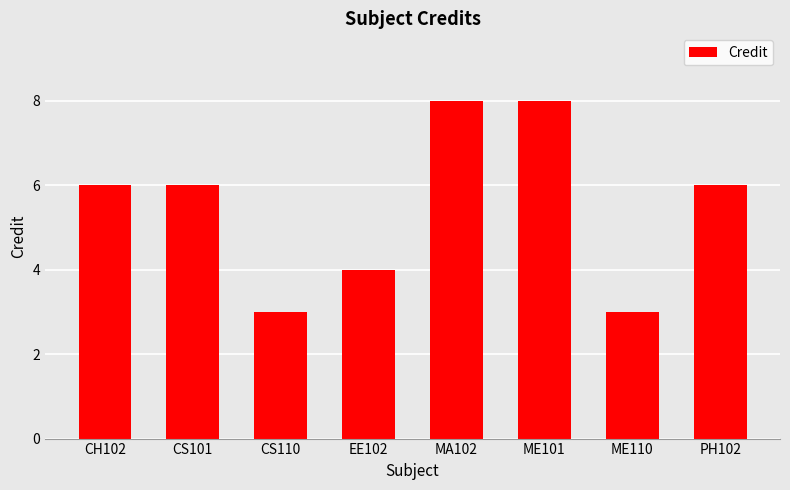

What is the minimum value shown in the chart?

3